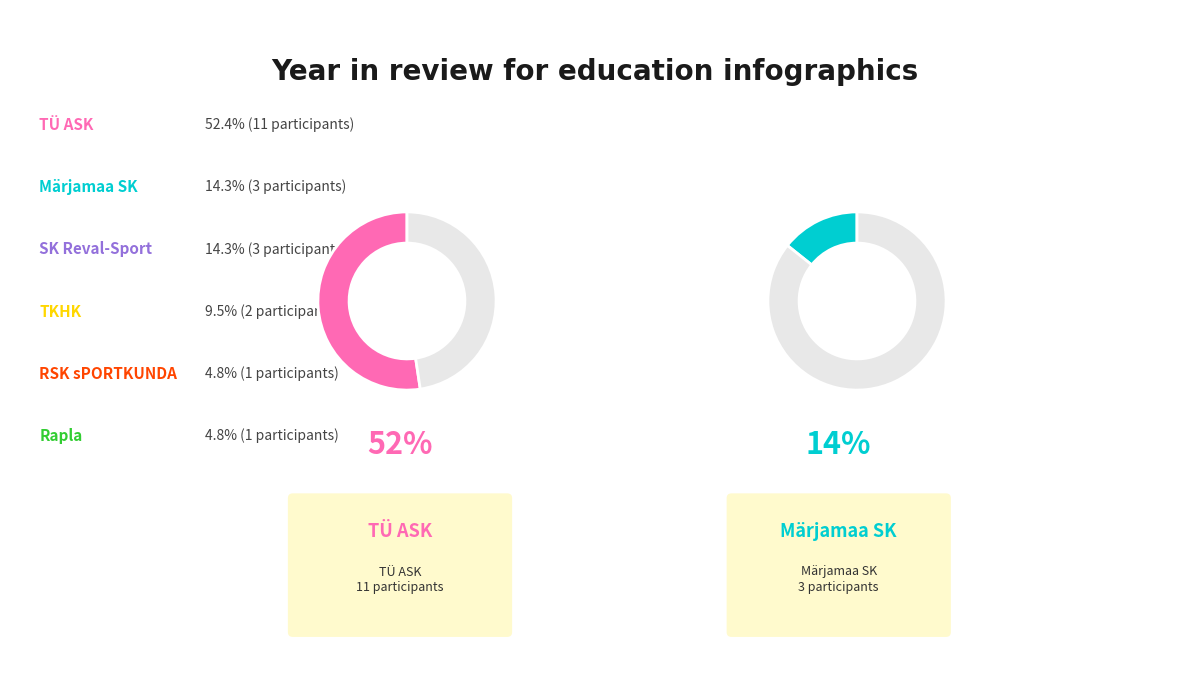

Between TKHK and SK Reval-Sport, which is larger?

SK Reval-Sport